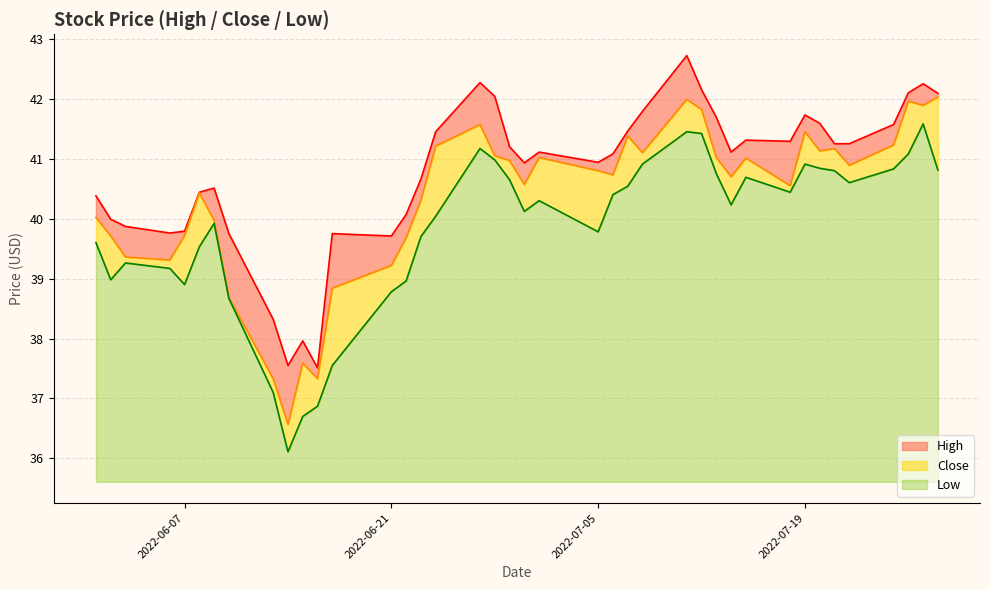

True or false: Close and High intersect in this chart.

False